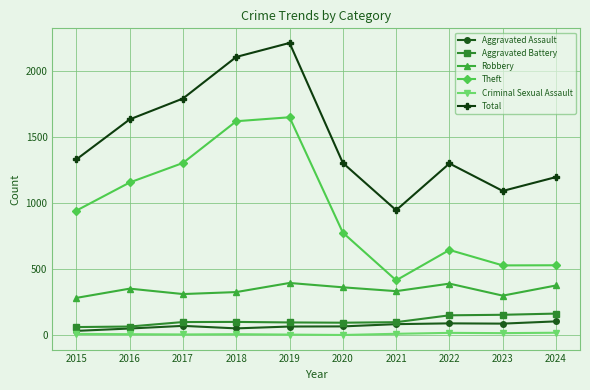

The Total series shows 1197 at 2024. True or false?

True